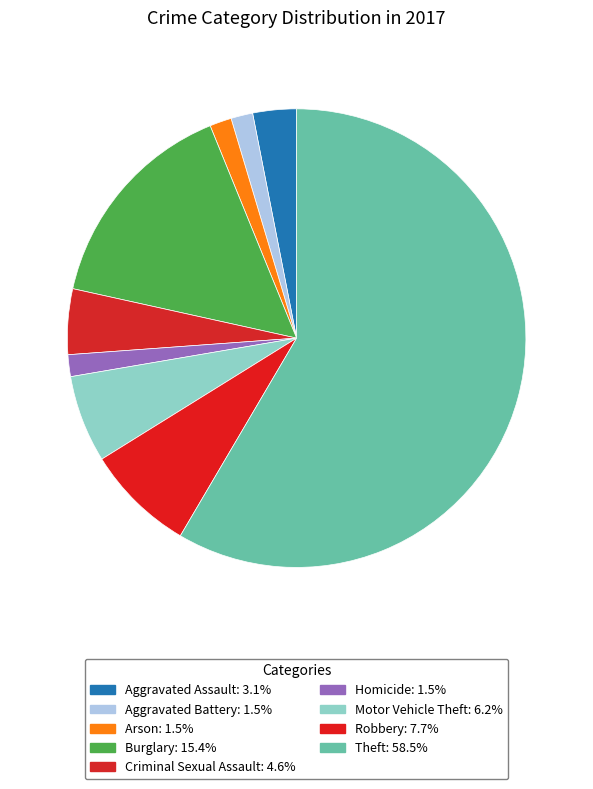

How many segments does this pie chart have?

9